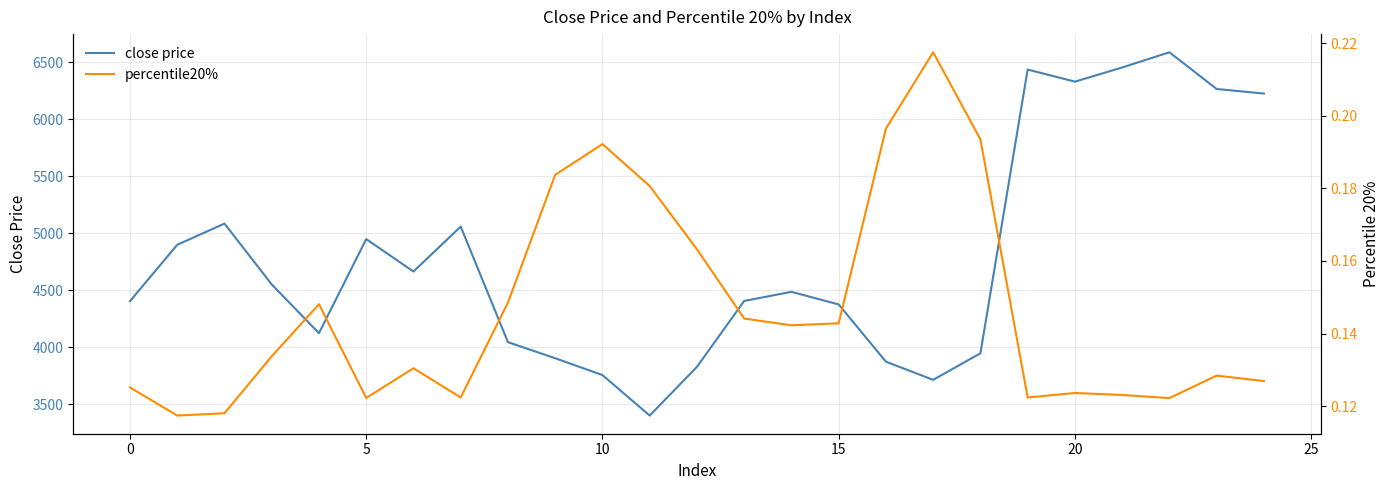

How many data points in close price are less than 4485?

12